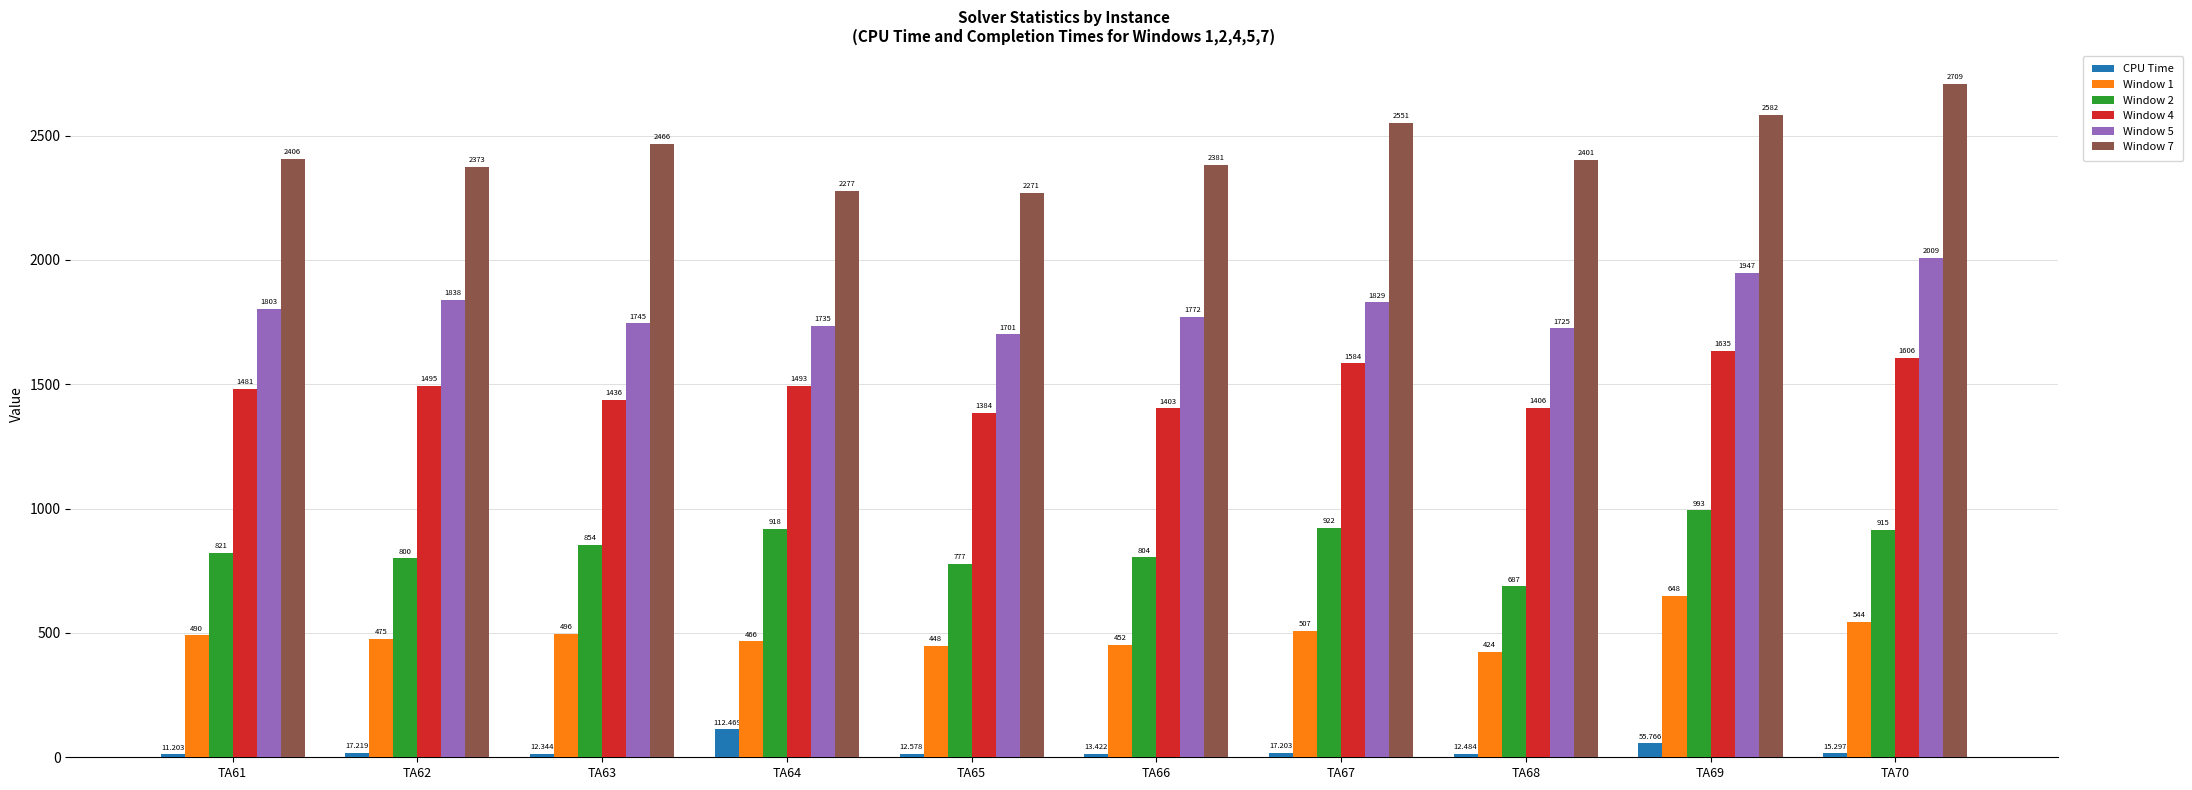

What is the maximum value shown in the chart?

2709.0